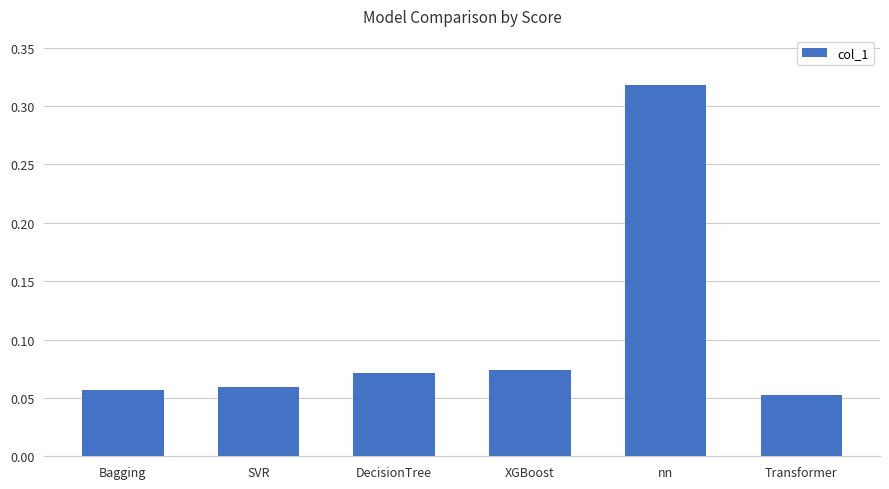

The value at nn is 0.1. True or false?

False